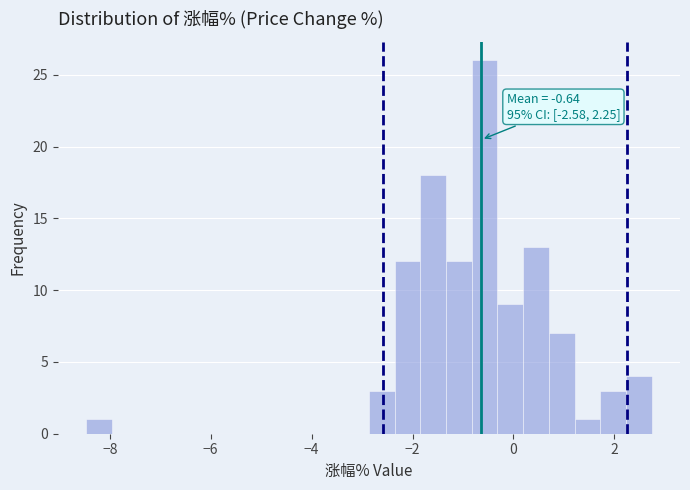

Around what value on the x-axis is the tallest bar? Give the approximate position of its centre, as read against the axis.

-0.6